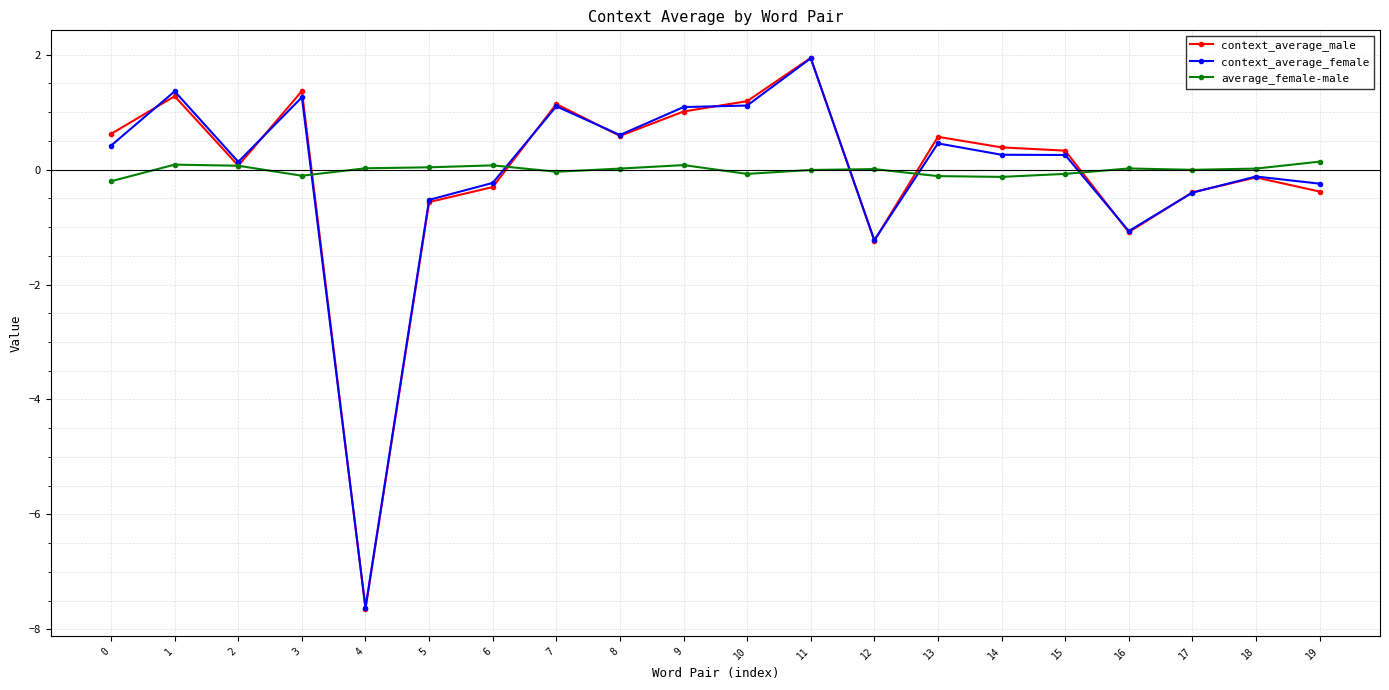

True or false: context_average_male and context_average_female cross at least once.

True